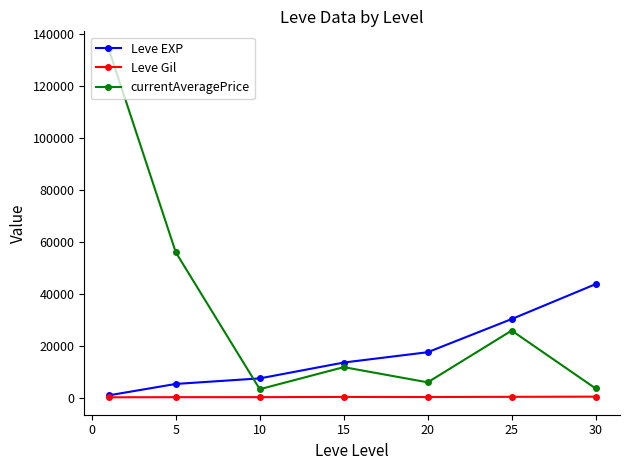

What is the sum of all currentAveragePrice values?

240609.8